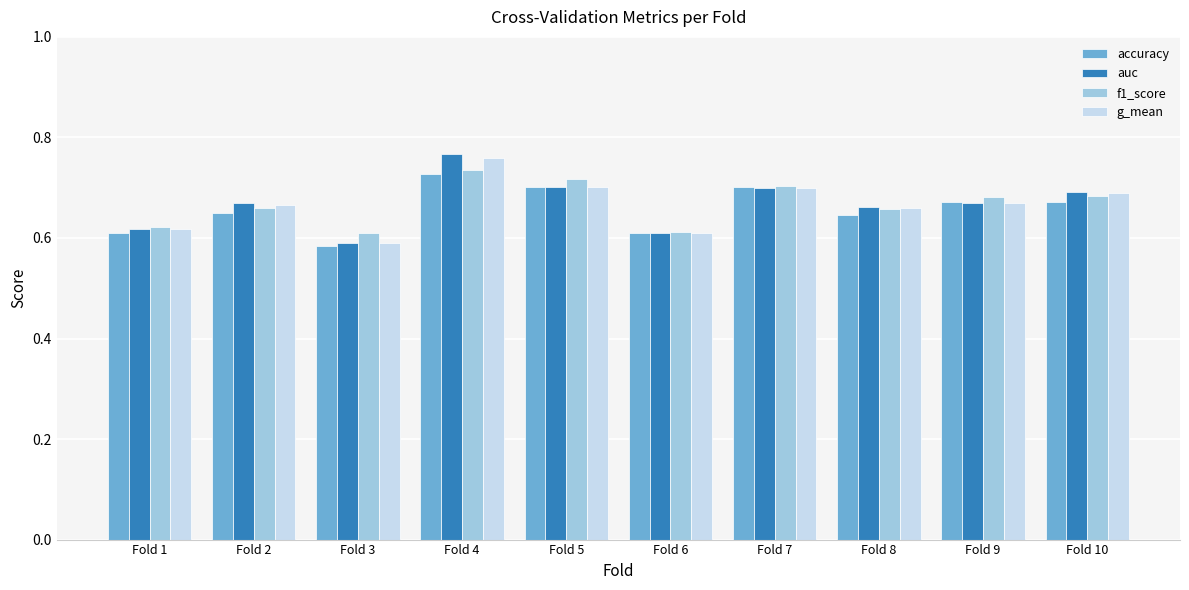

At how many categories does at least one series exceed 0?

10